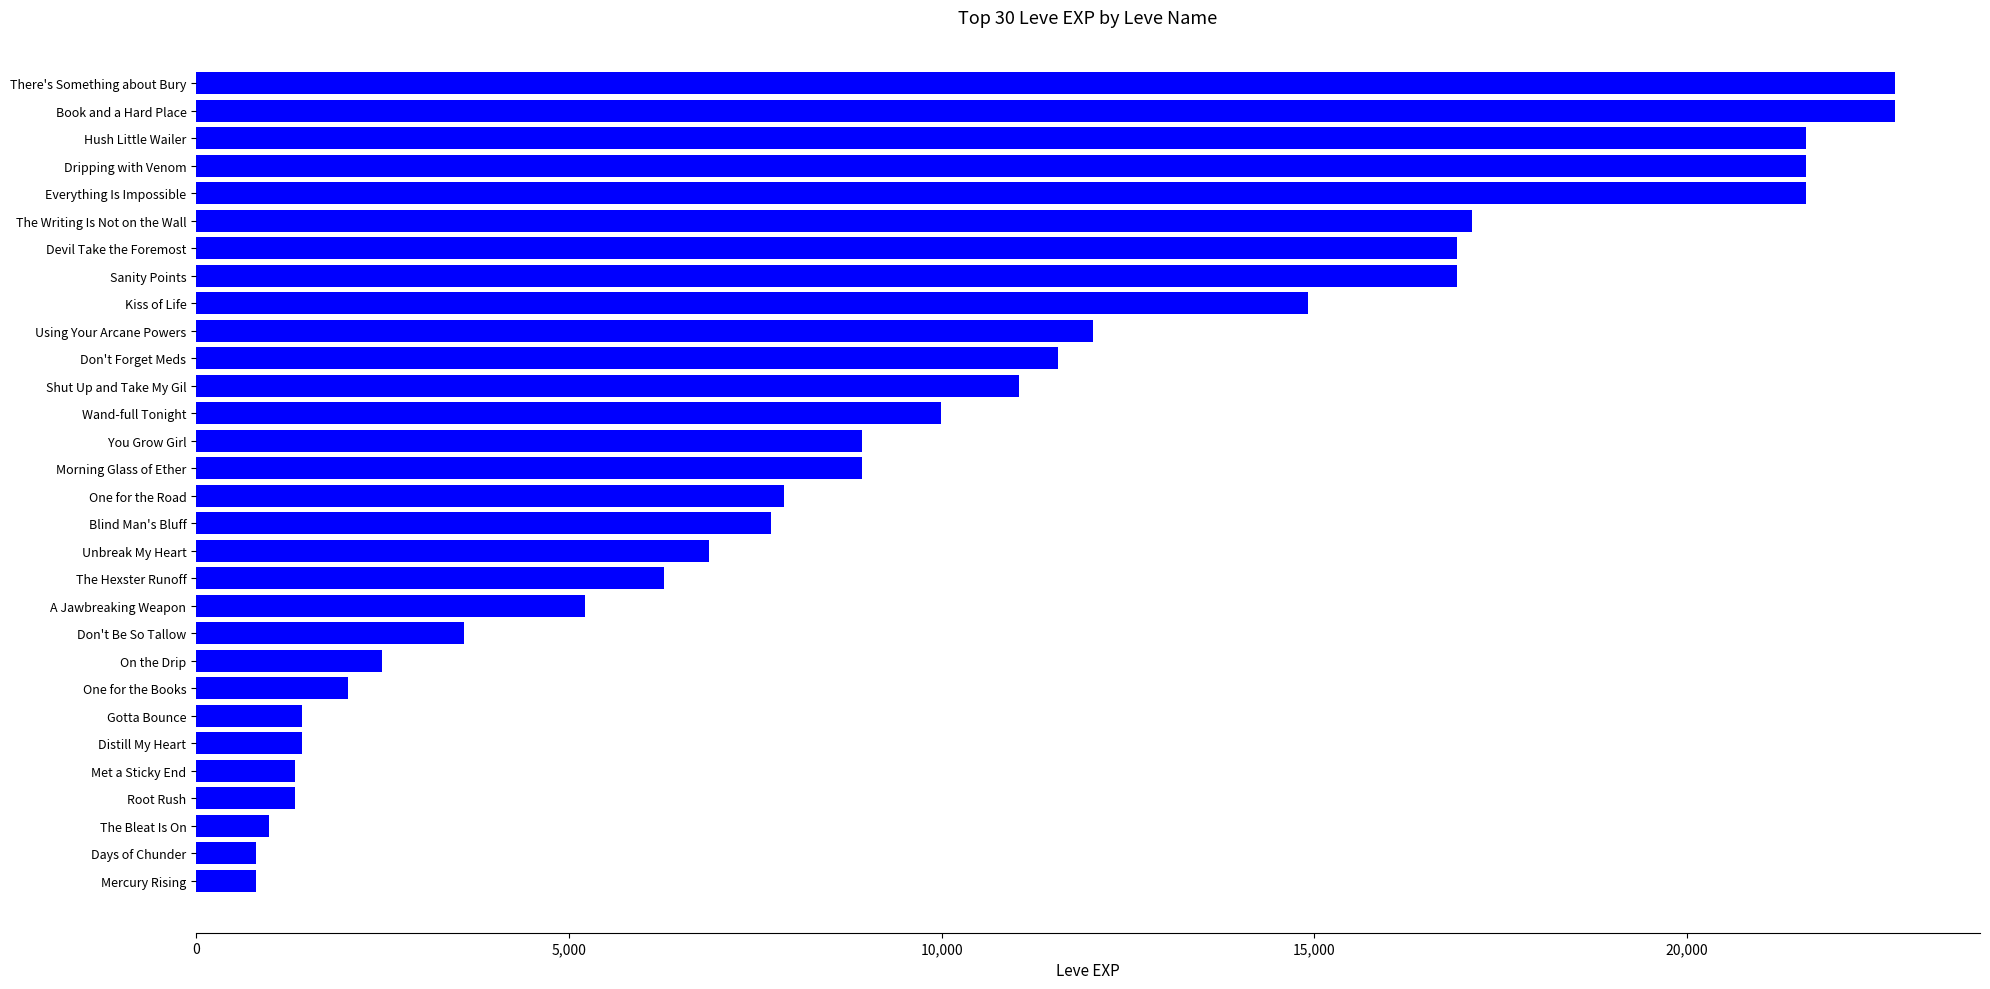

True or false: the data shows 8573 at Sanity Points.

False